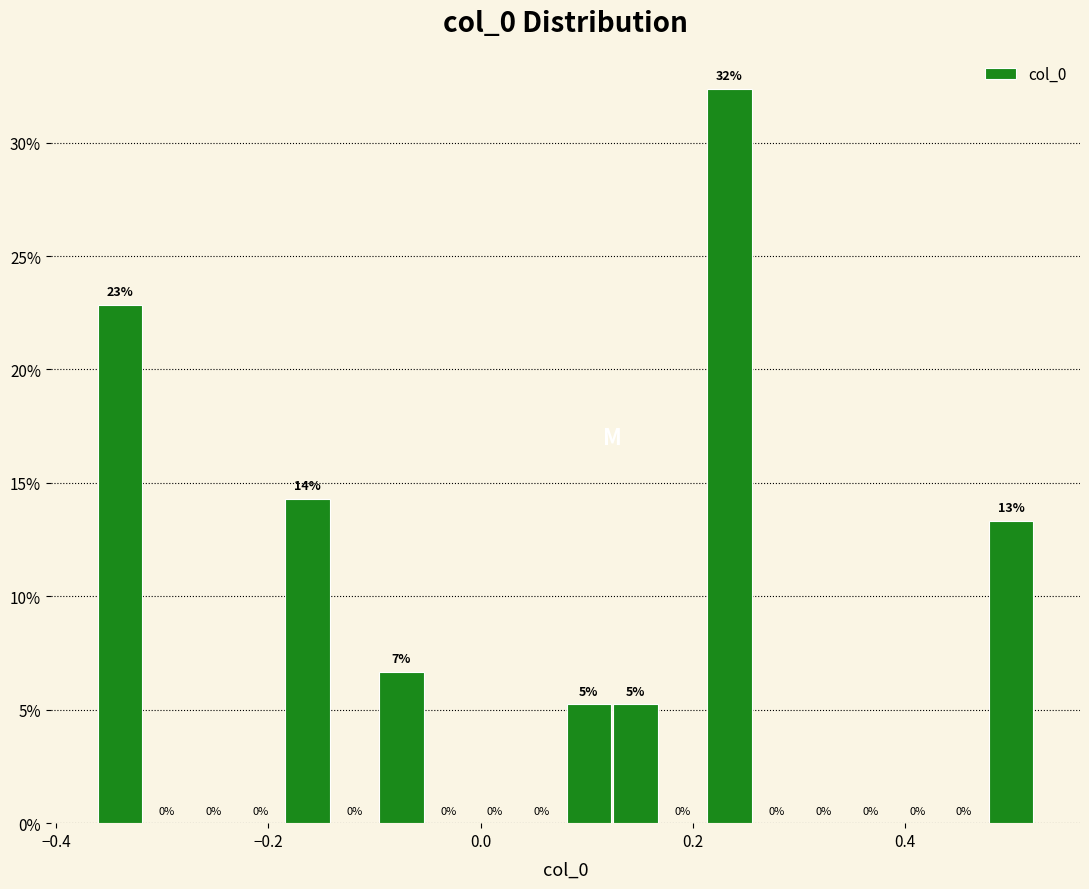

Read against the x-axis, roughly where is the centre of the tallest bar?

0.24